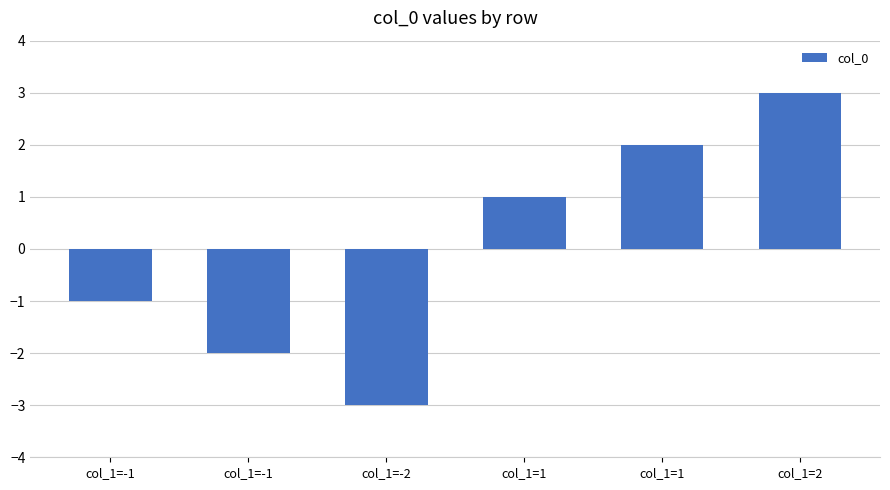

What is the change in value from col_1=-1 to col_1=1?

+2